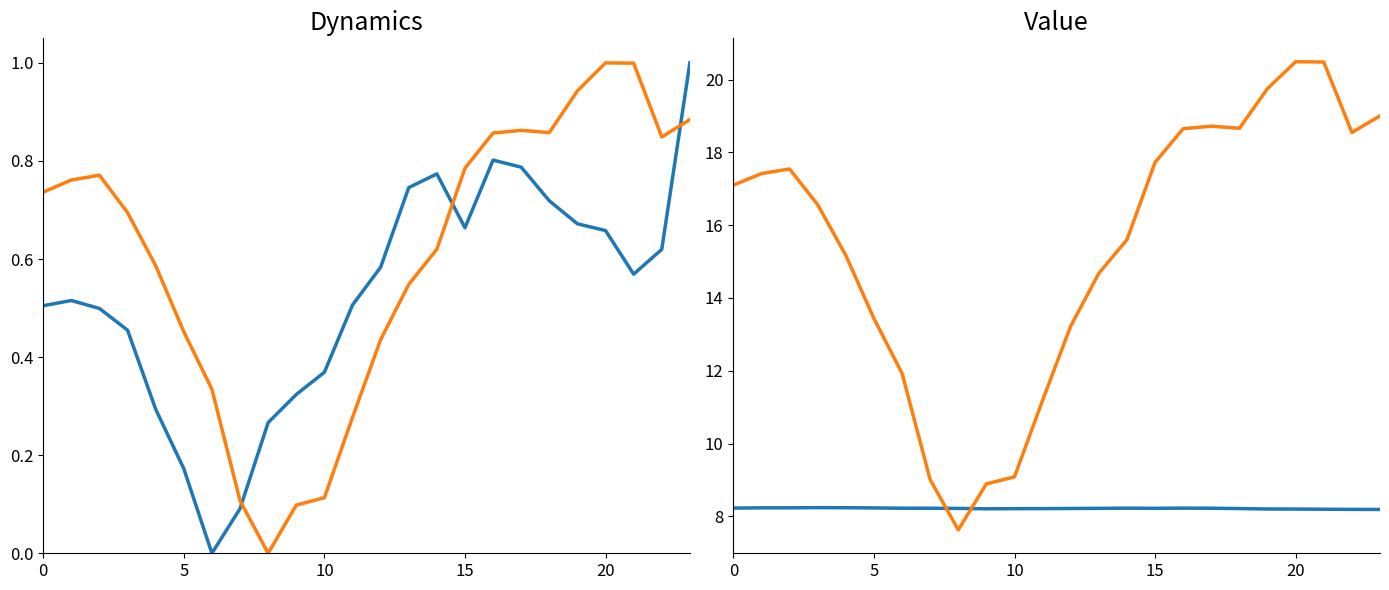

What is the sum of all ATT12 values?

12.6